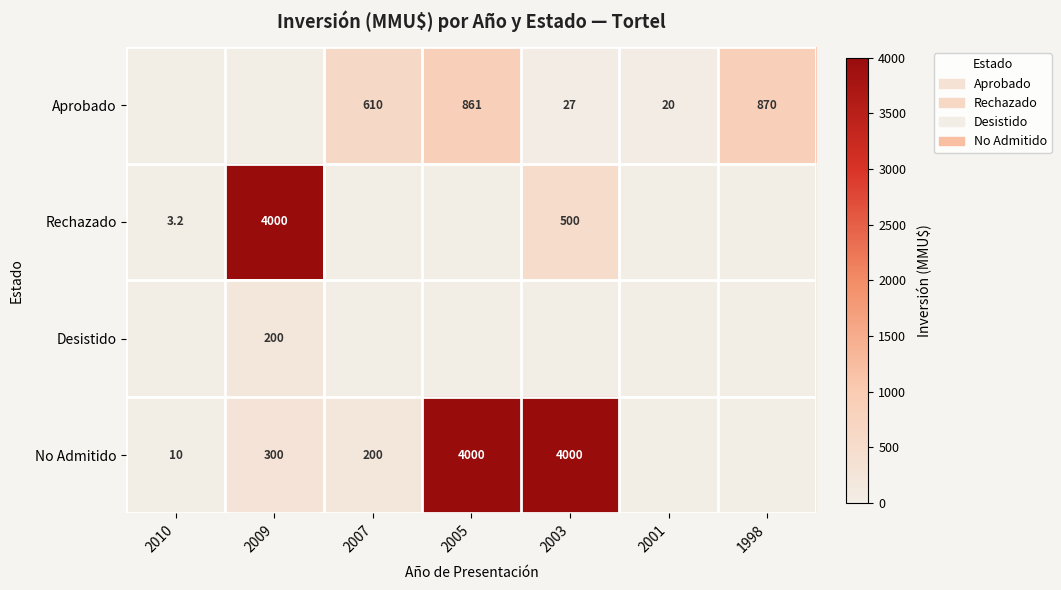

Which category has the lowest value across all series?

2010